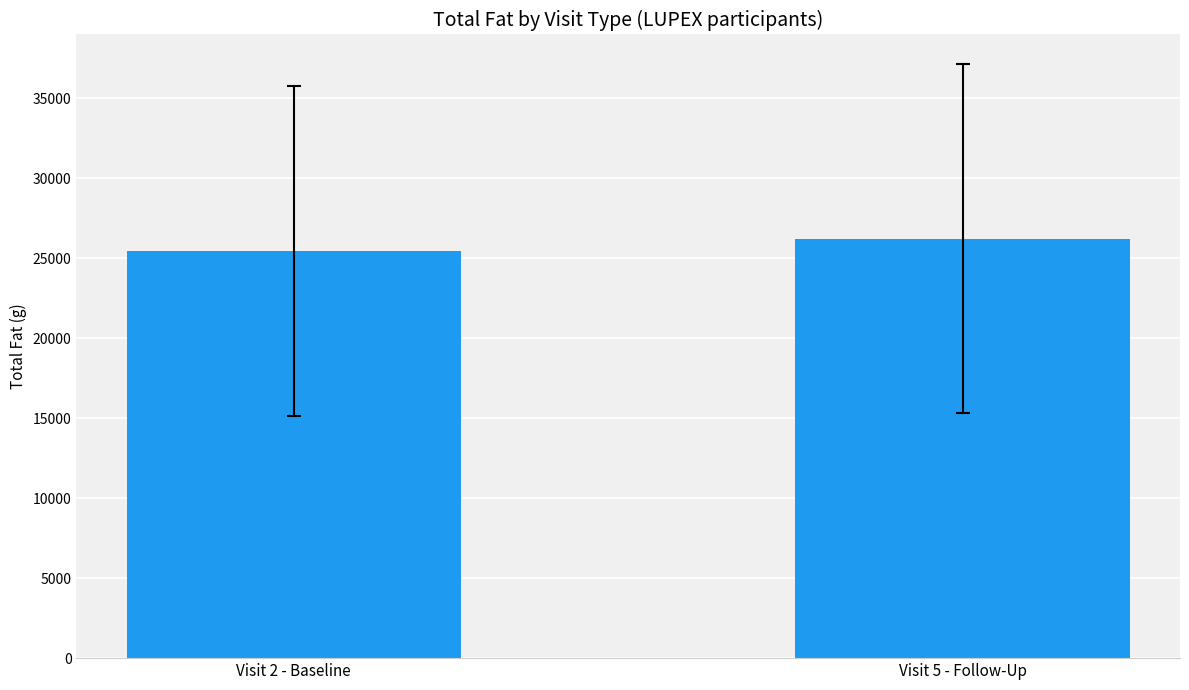

At which label does the data first exceed 26218?

Visit 5 - Follow-Up